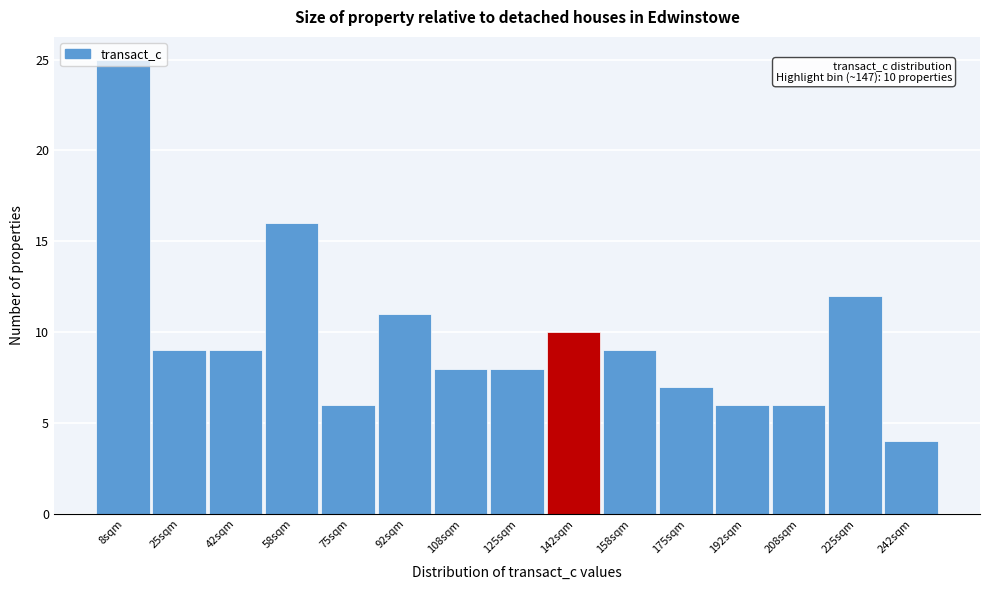

Which range on the x-axis has the tallest bar?

0 to 16